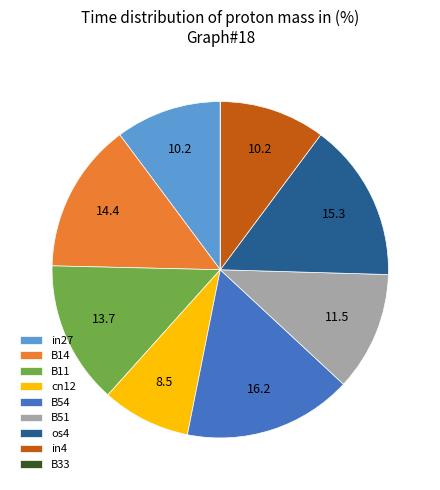

Does cn12 represent more than half of the total?

No